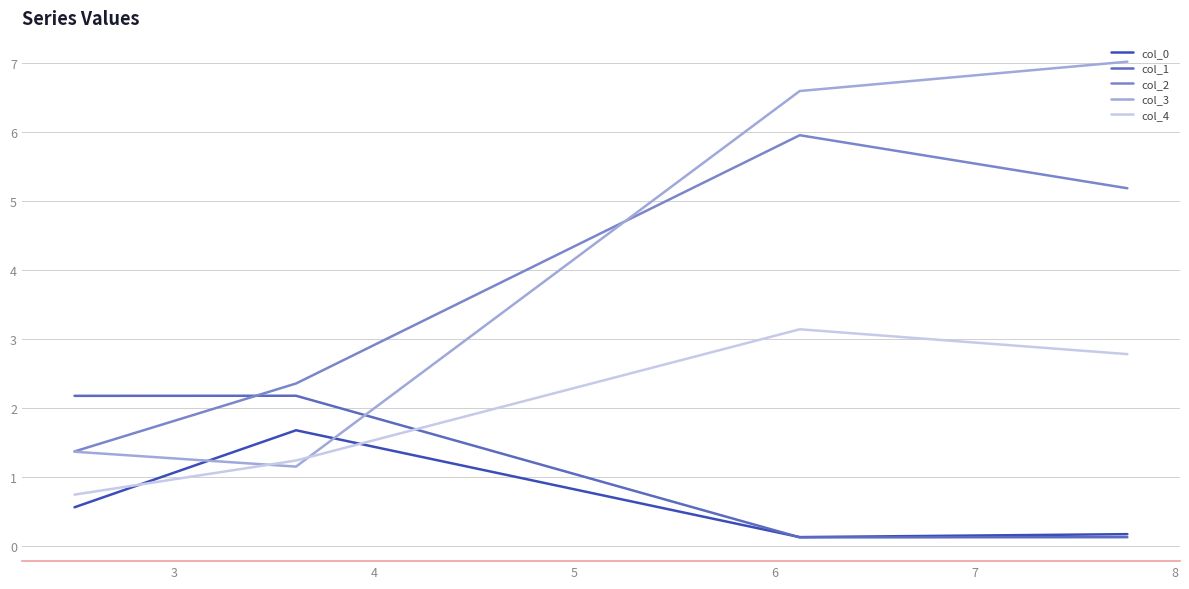

How many lines are shown in the chart?

5